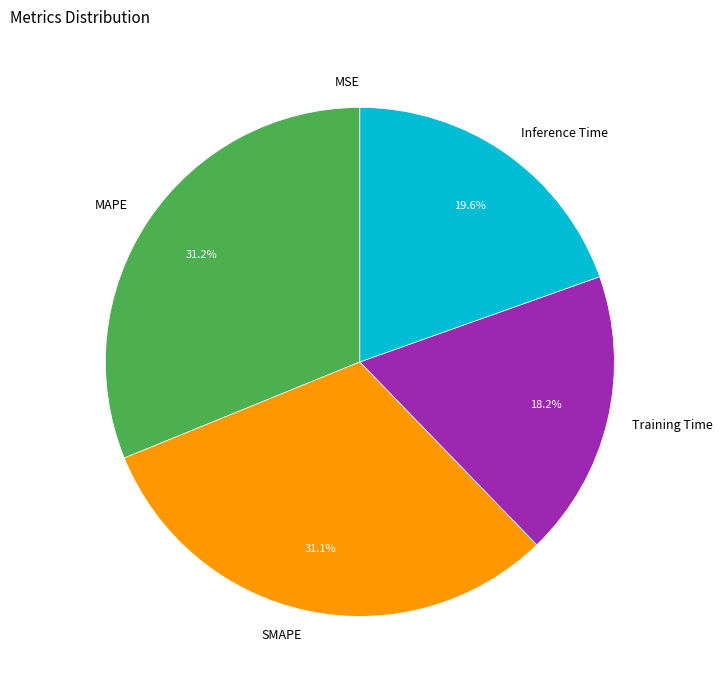

What percentage do Training Time and SMAPE together represent?

49.3%